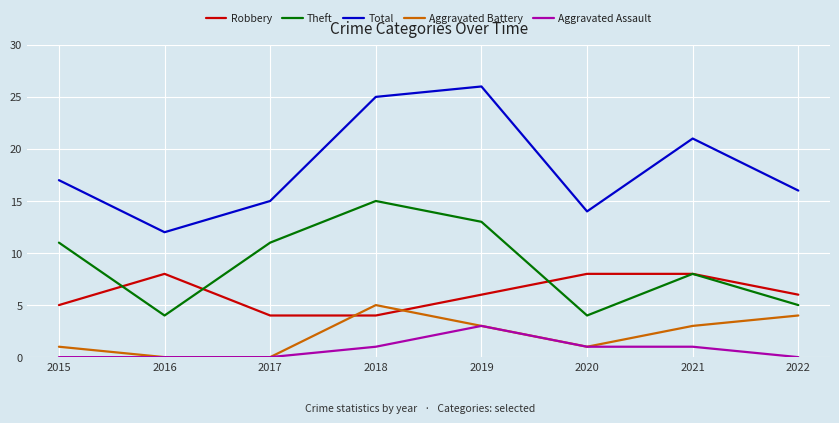

What is the difference between the maximum and minimum values in the Theft series?

11